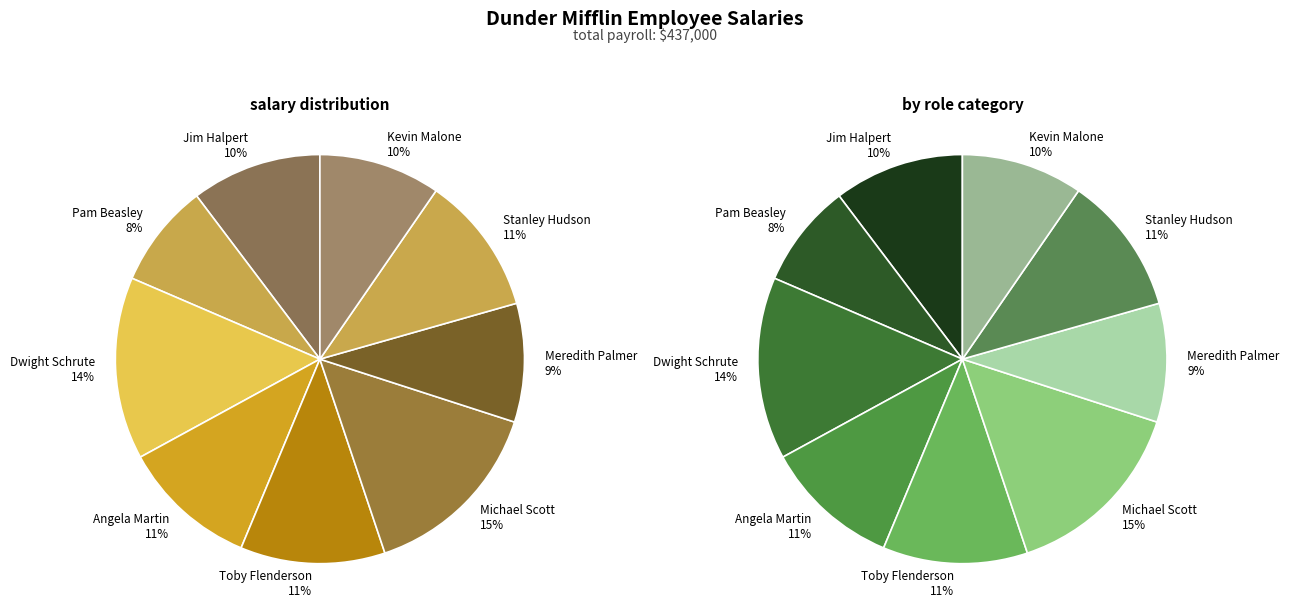

To the nearest percent, what is the average slice percentage?

11%